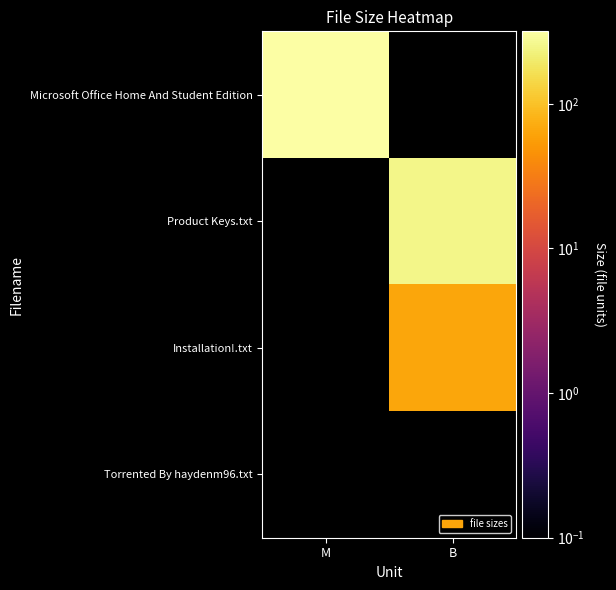

Rank the categories by Product Keys.txt value from lowest to highest.

M, B